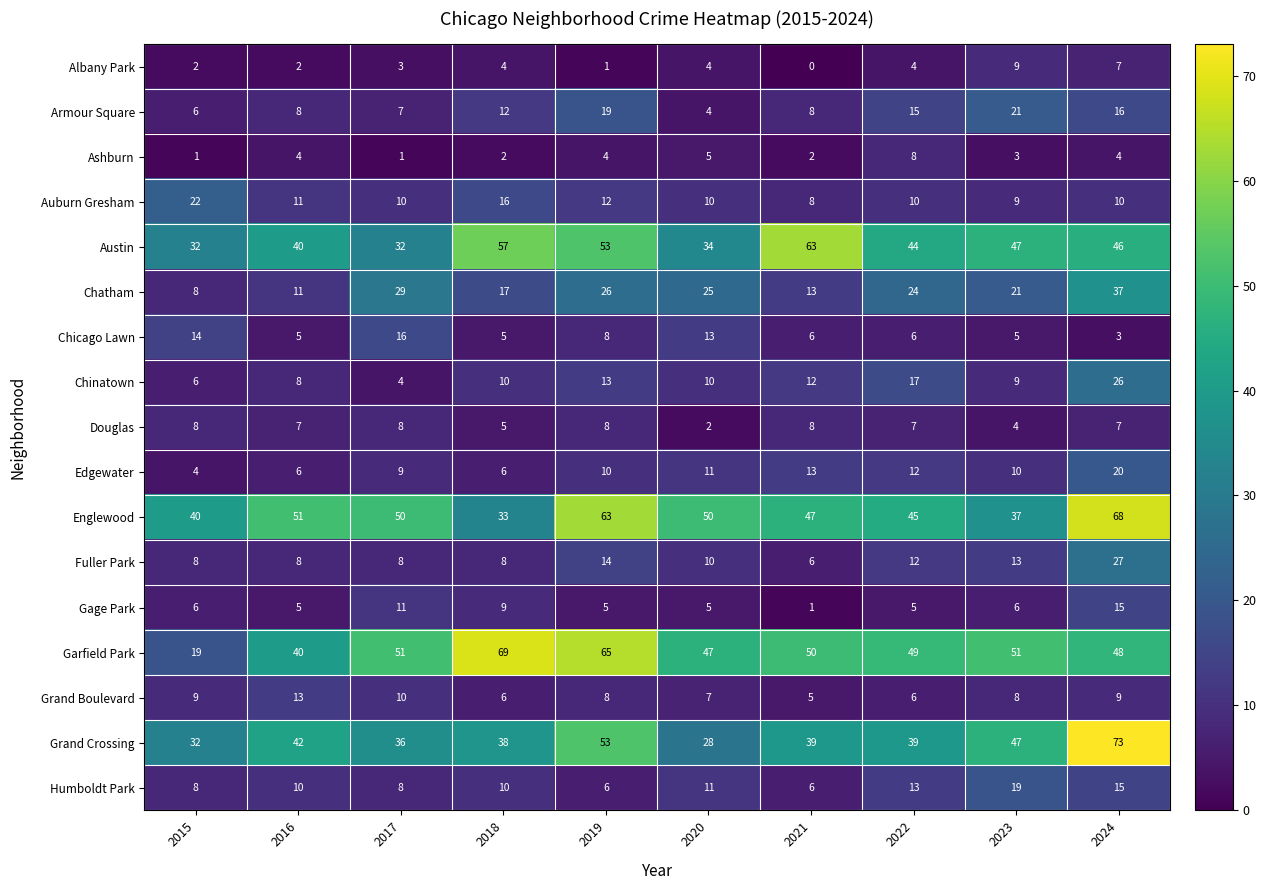

At which category is the sum across all series the highest?

2024